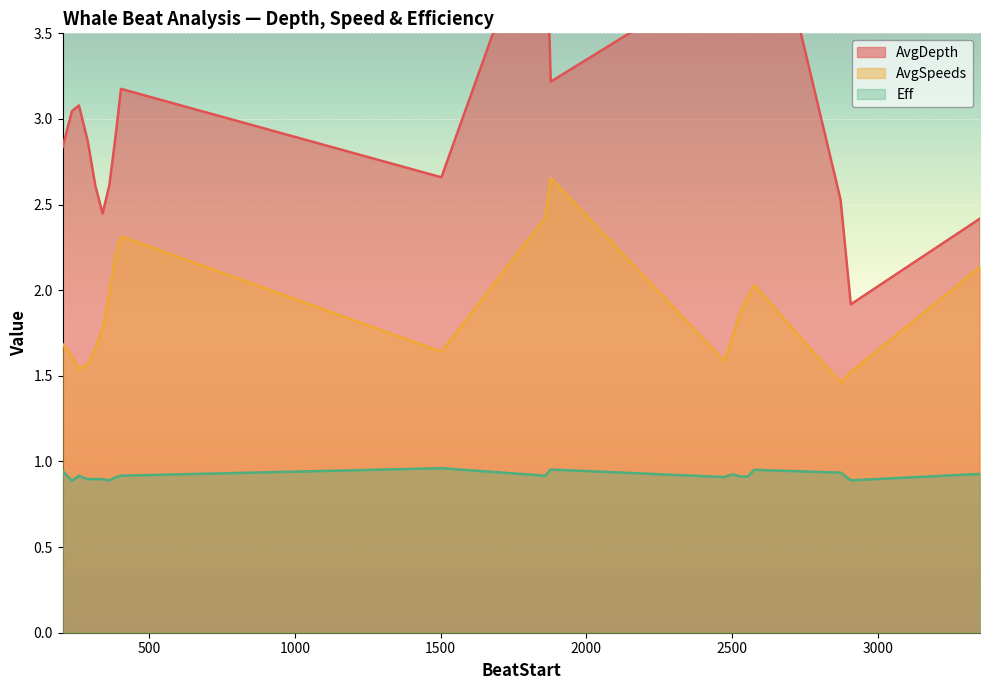

What is the value of the Eff point at the 4th from the left?

0.9